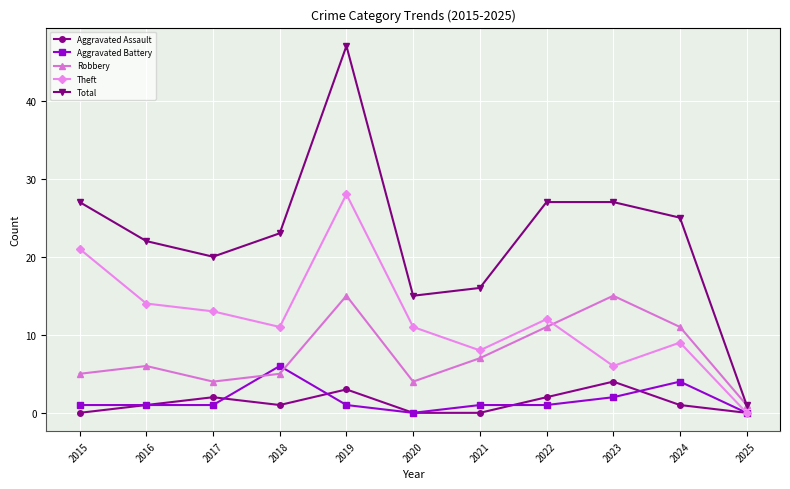

What value does the Aggravated Assault series have at 2018?

1